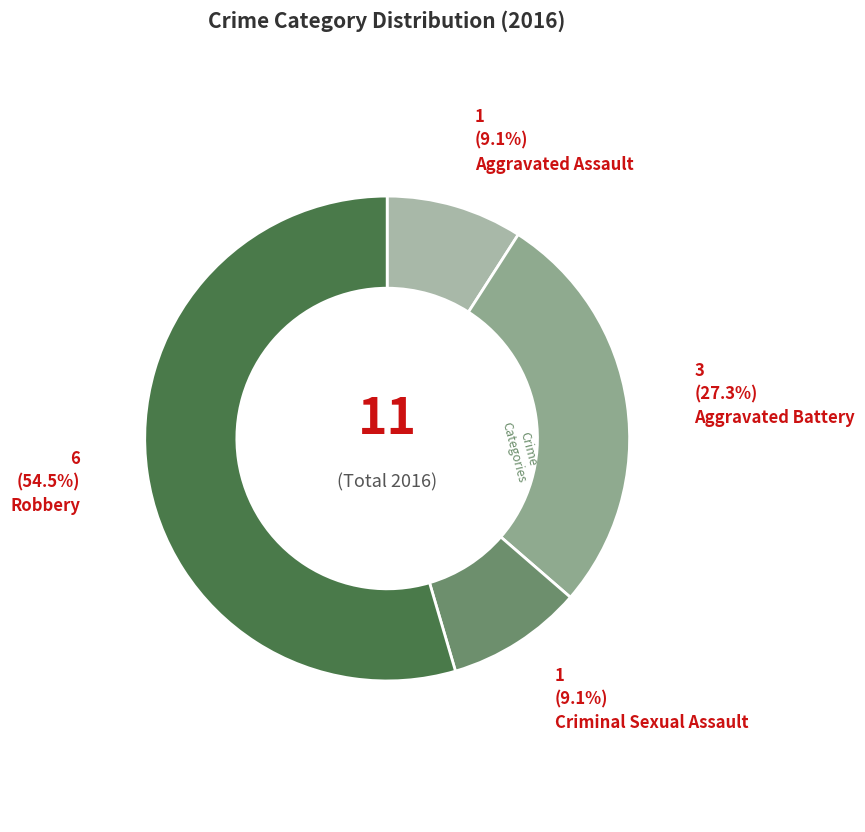

Rank the categories by value from highest to lowest.

Robbery, Aggravated Battery, Aggravated Assault, Criminal Sexual Assault